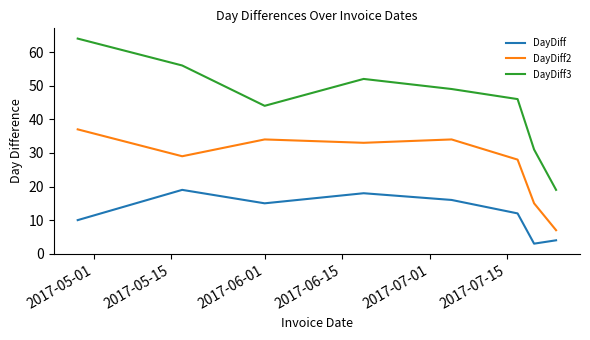

Which series has the largest range (max minus min)?

DayDiff3